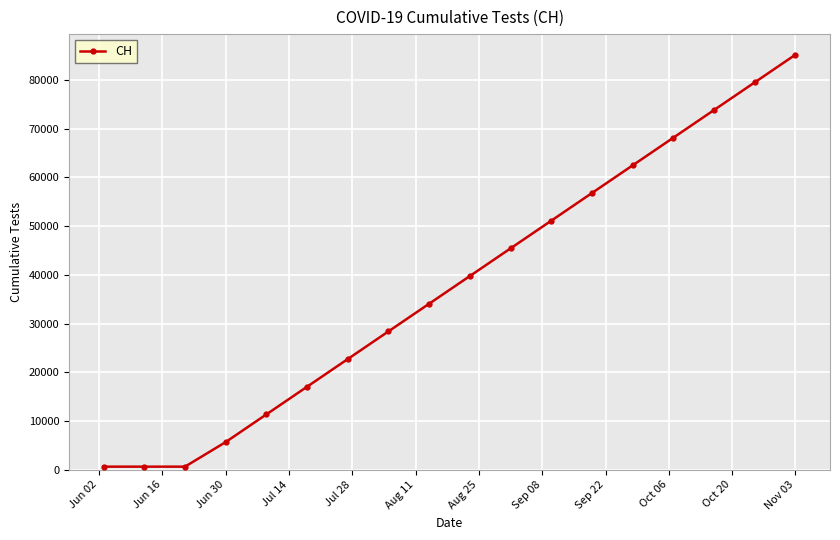

How many categories are shown in the chart?

18